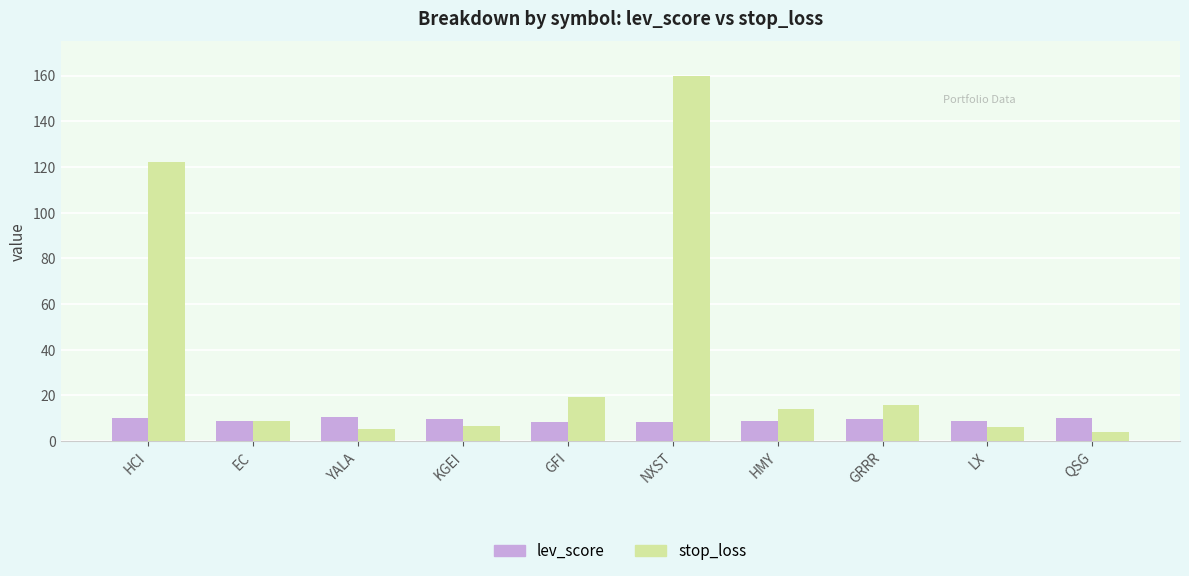

Does the chart contain stacked bars?

No